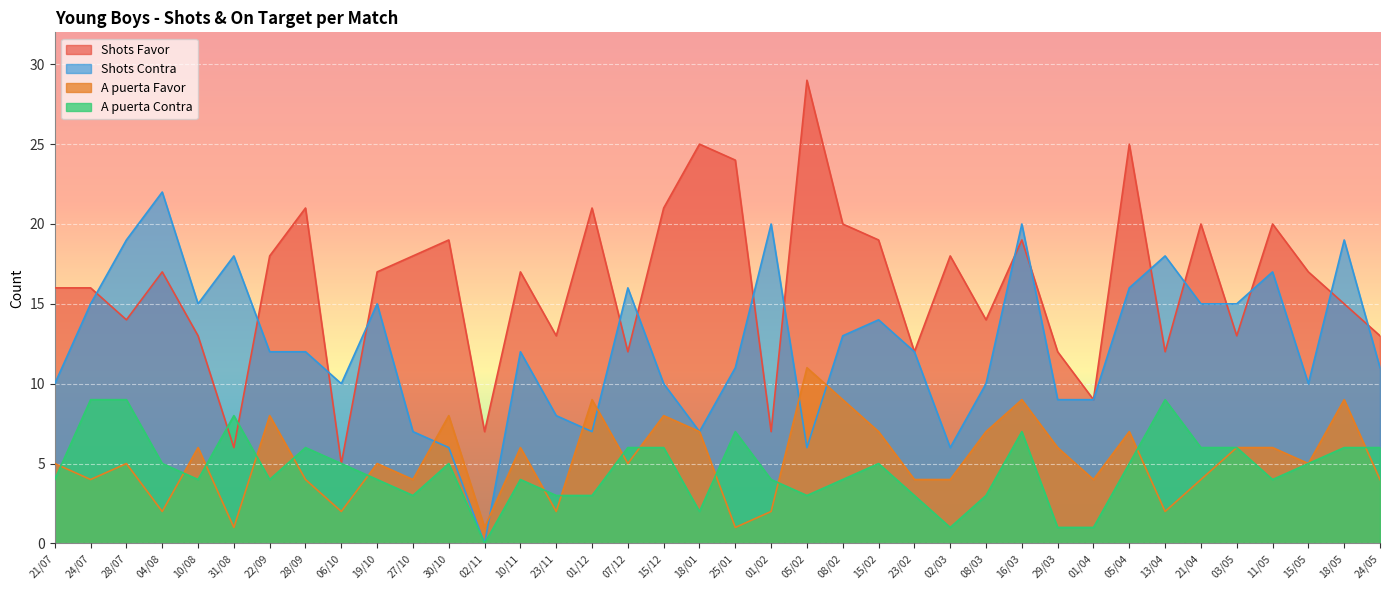

At which category is the sum across all series the highest?

16/03